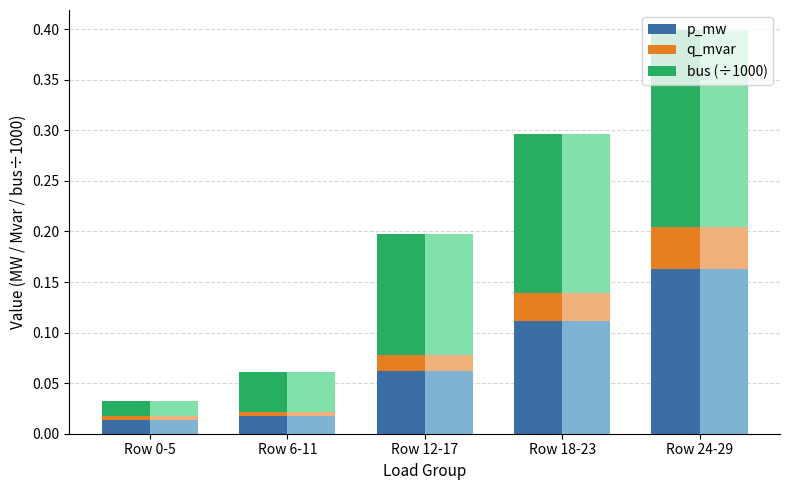

At which label is bus (÷1000) closest to 0?

Row 0-5